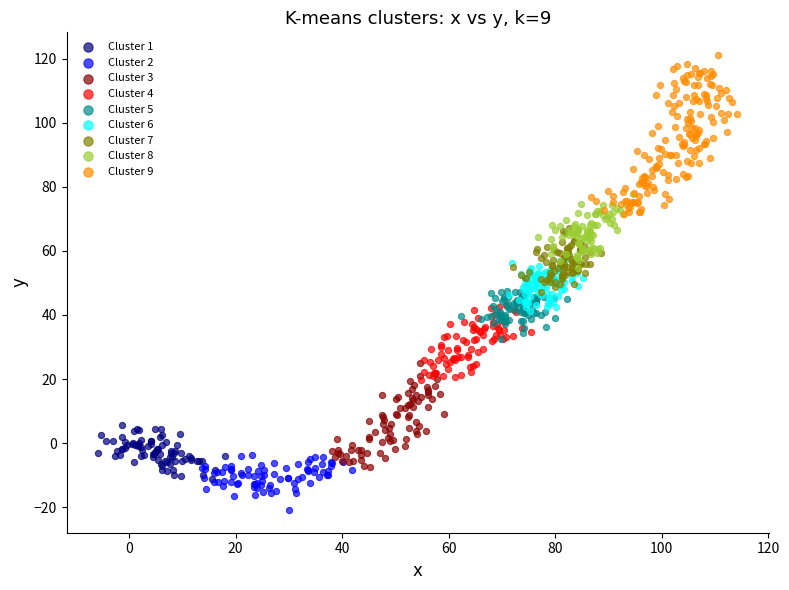

Which series reaches the maximum Y coordinate?

Cluster 9